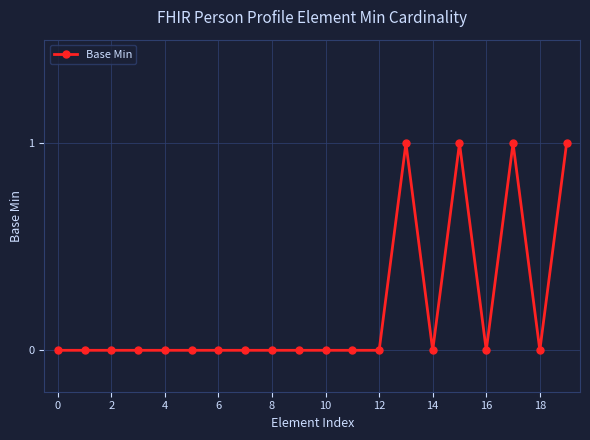

What is the sum of all values?

4